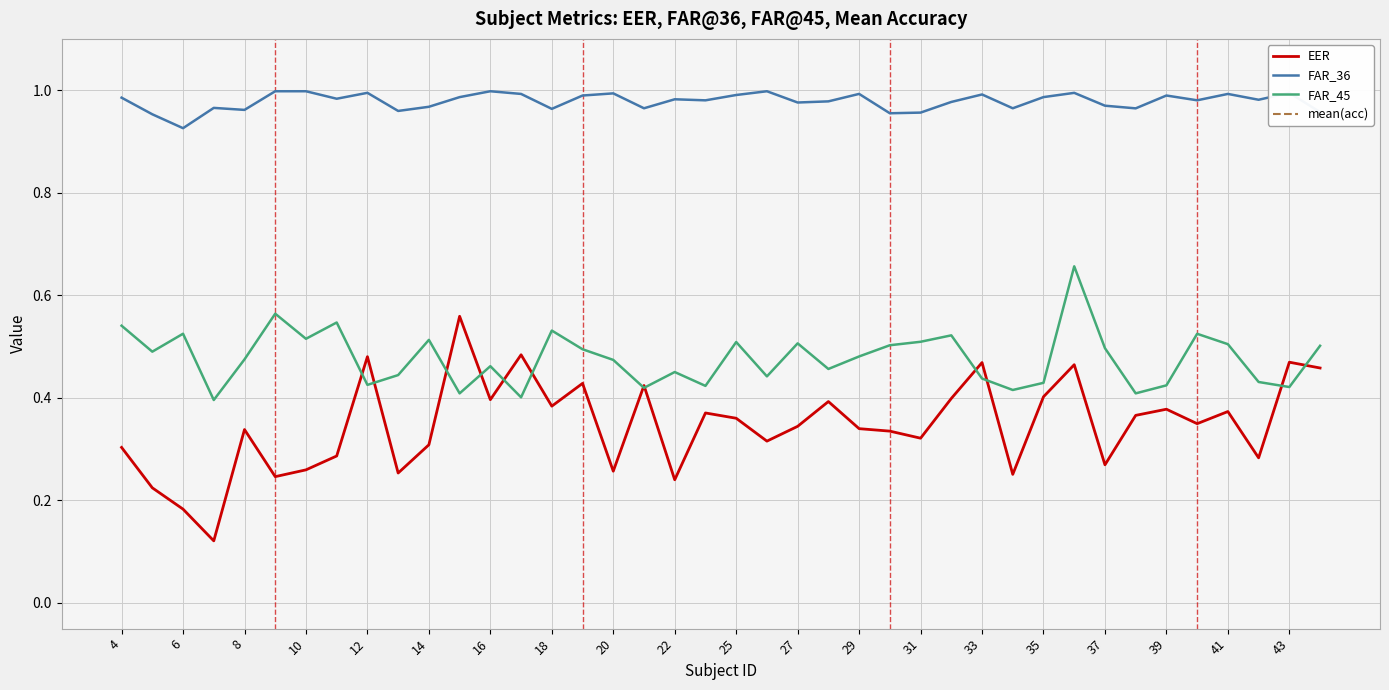

True or false: FAR_36 and EER intersect in this chart.

False